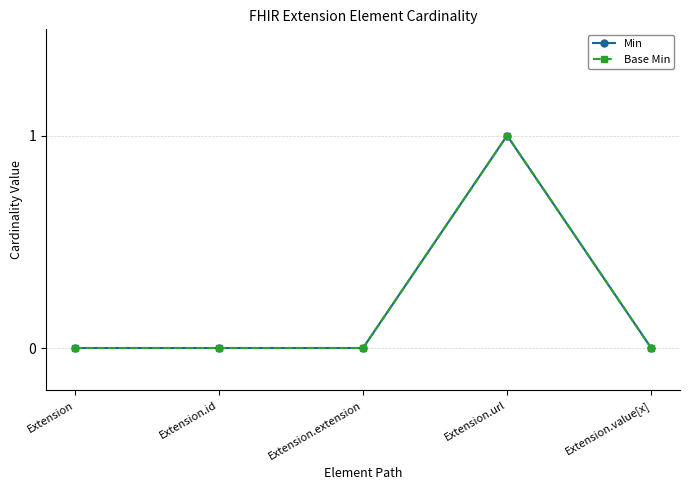

At how many categories does at least one series exceed 0?

1